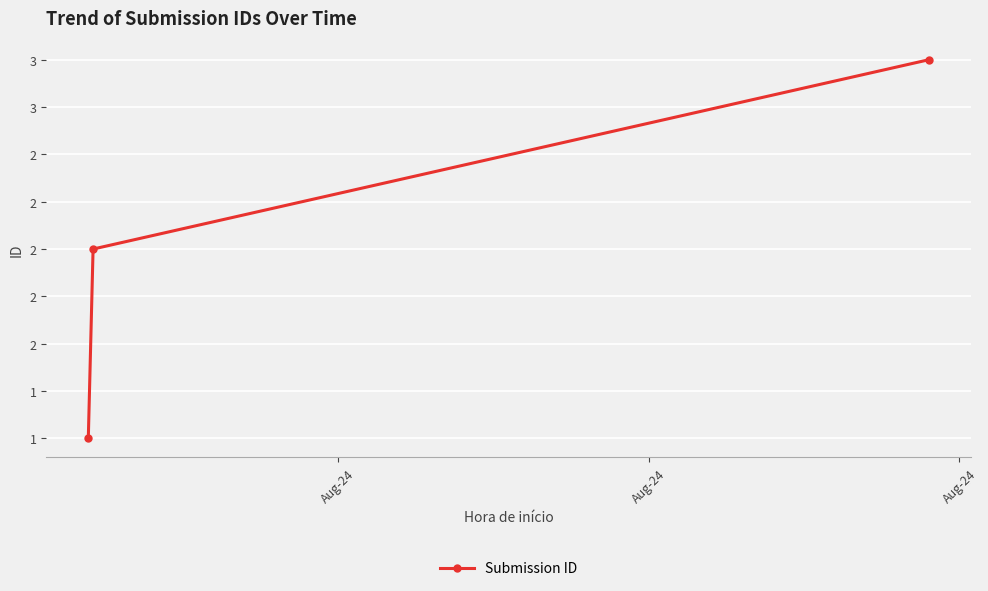

Reading right to left, list all the values displayed in this chart.

3	2	1